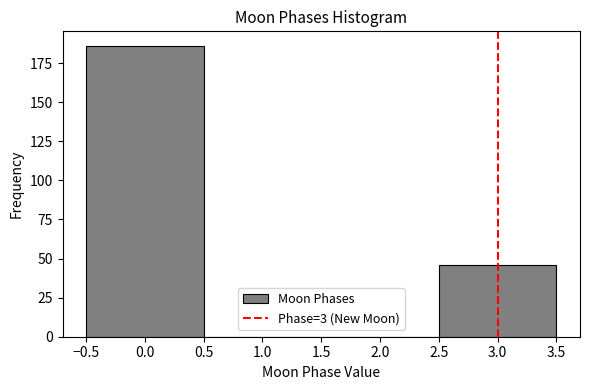

Which range on the x-axis has the tallest bar?

-0.5 to 0.5